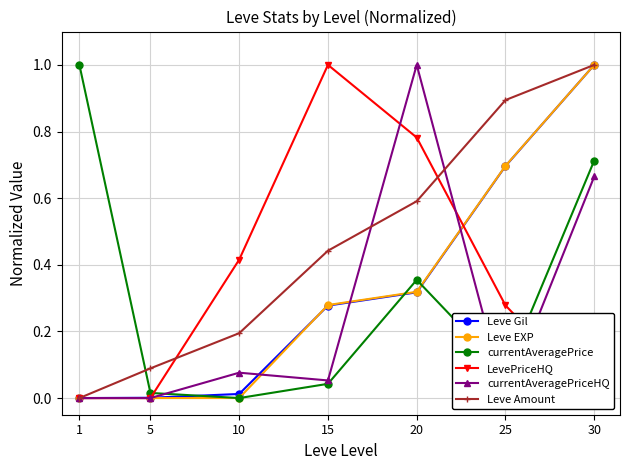

The Leve Amount series shows 0.0 at 5. True or false?

False